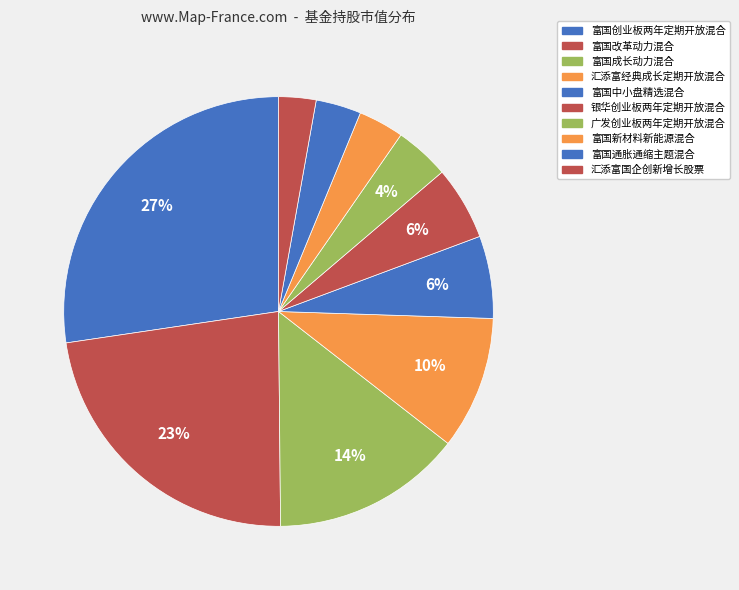

Which slice is the largest?

富国创业板两年定期开放混合